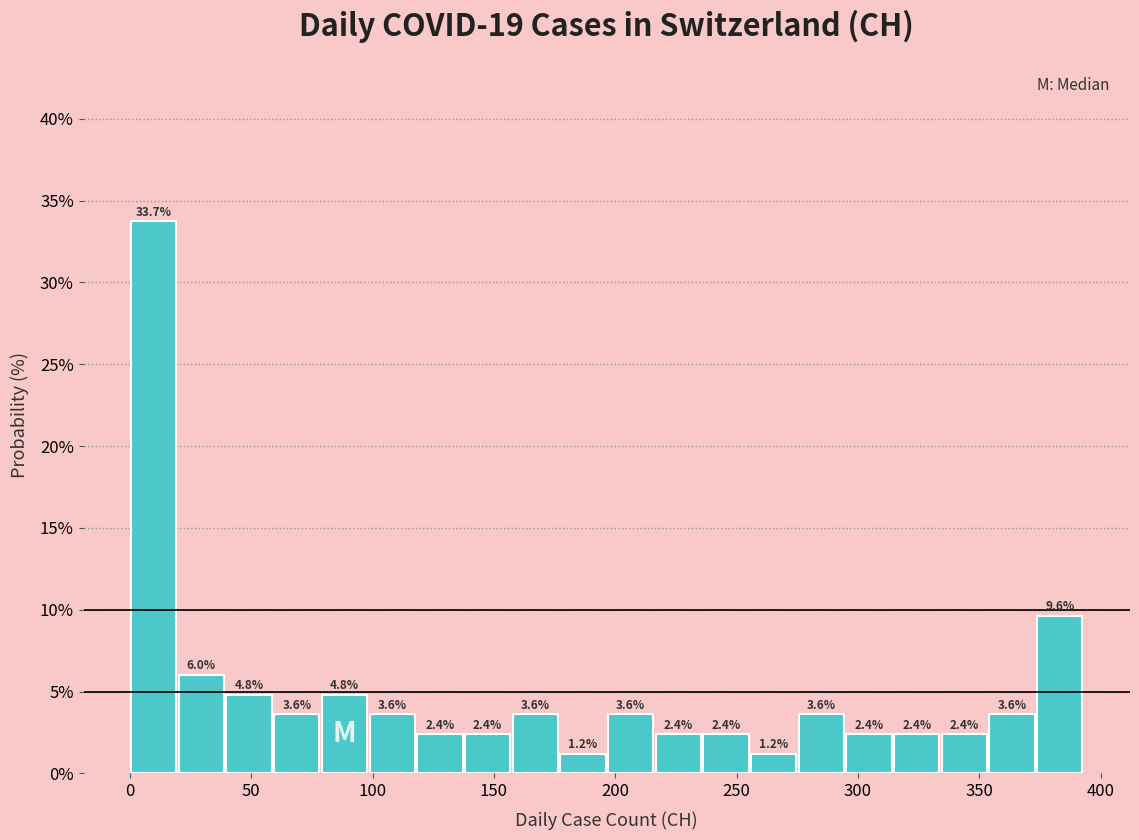

Around what value on the x-axis is the tallest bar? Give the approximate position of its centre, as read against the axis.

10